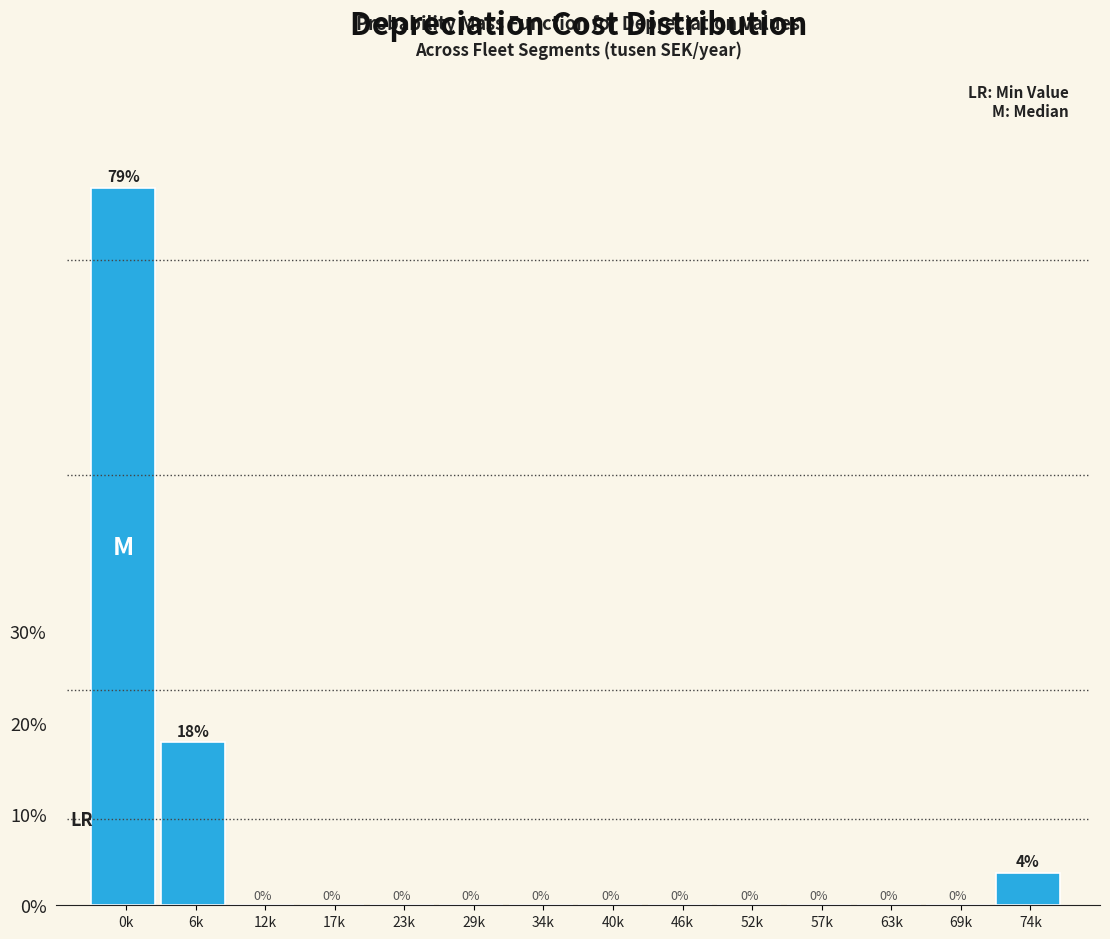

Which has a higher value, 6k or 69k?

6k